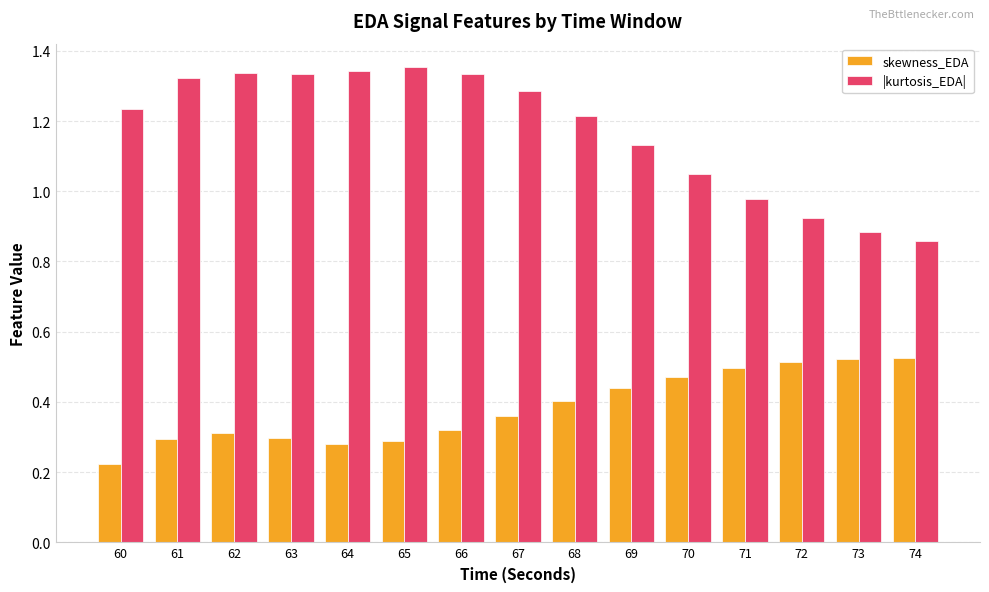

What is the sum of the skewness_EDA values at 62 and 74?

0.8